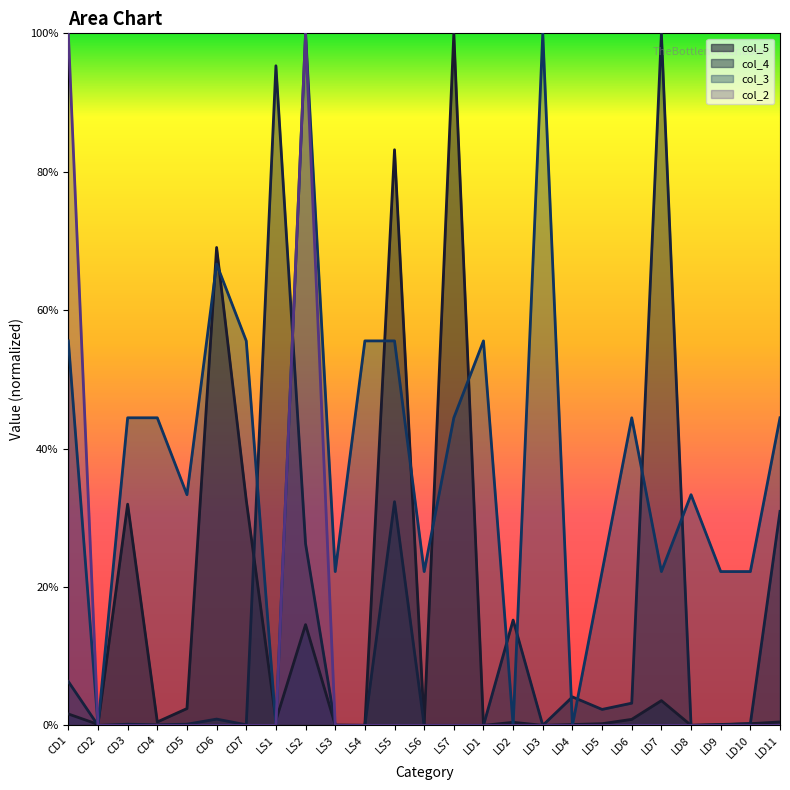

How many series are shown in this chart?

4